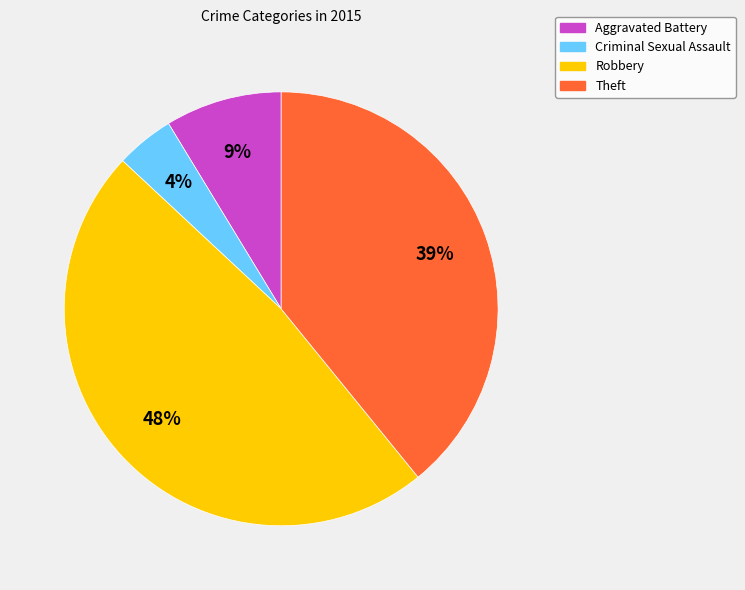

Does any single category account for the majority?

No